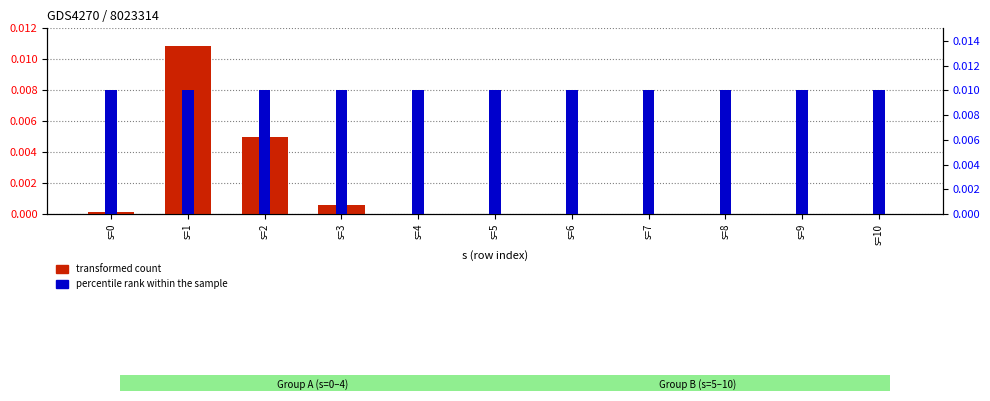

What are all the series names shown in the legend?

transformed count, percentile rank within the sample